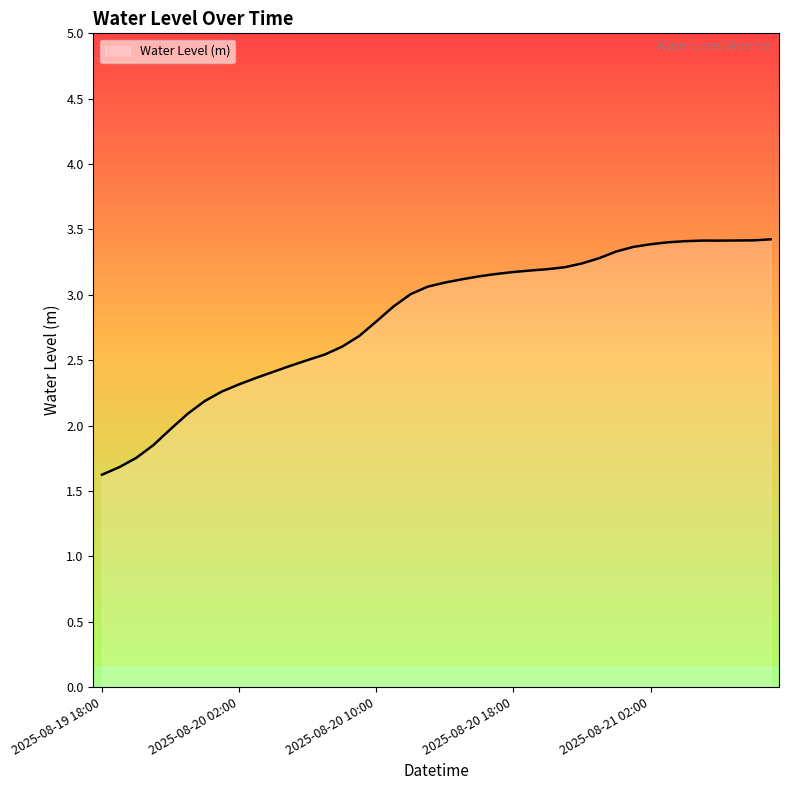

What is the greatest value displayed?

3.4